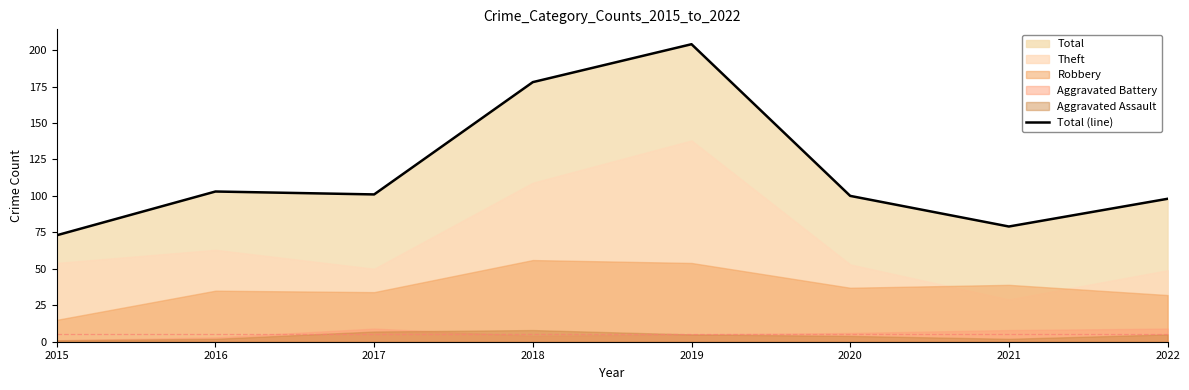

Rank the categories by value from lowest to highest.

2015, 2021, 2022, 2020, 2017, 2016, 2018, 2019